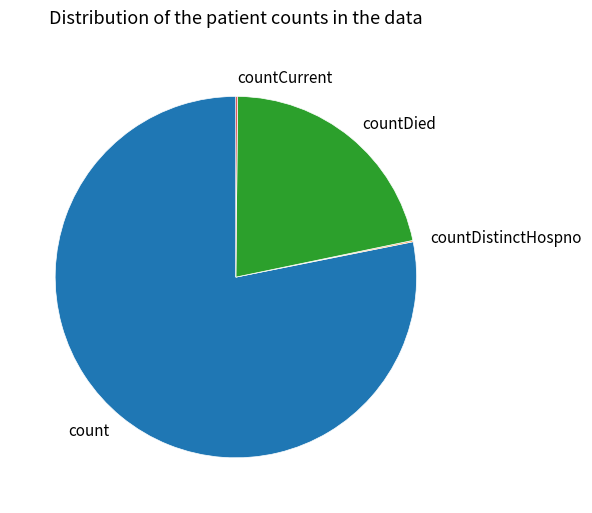

Does any single category account for the majority?

Yes